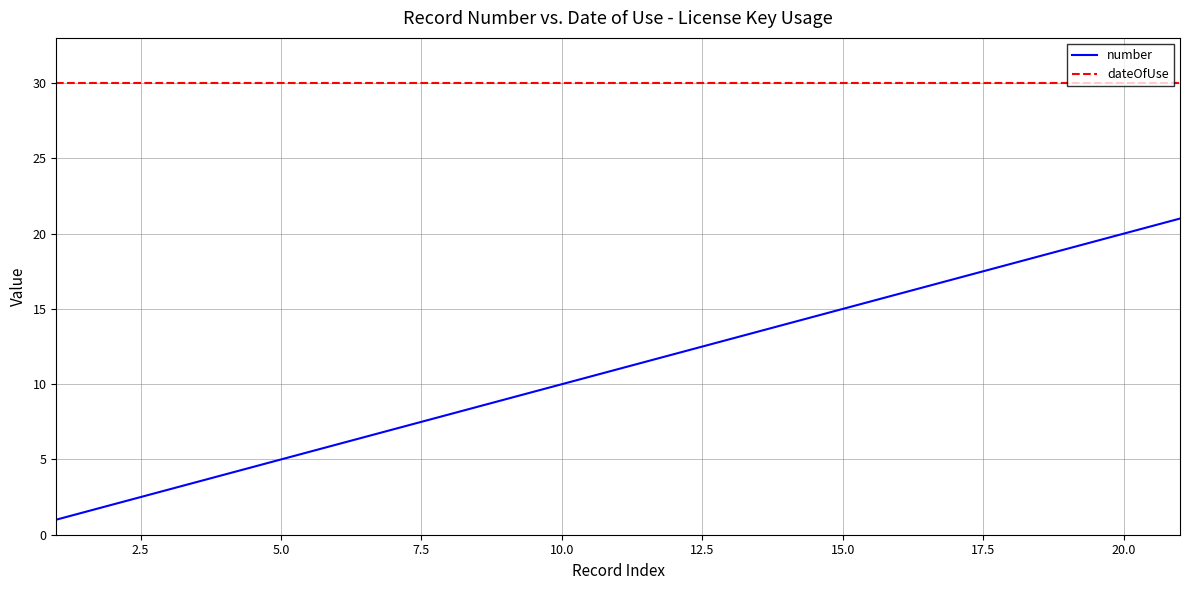

What is the minimum value for dateOfUse?

30